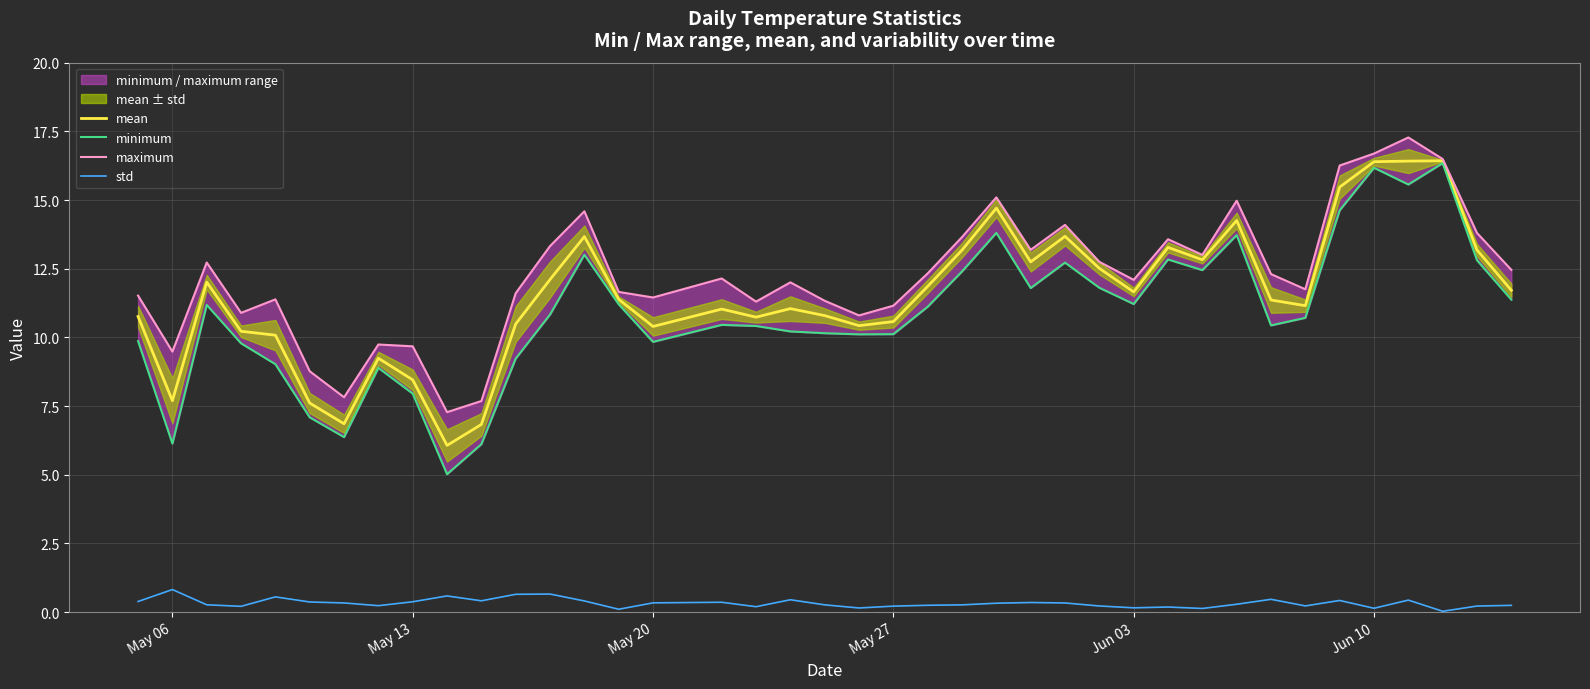

What is the greatest value displayed?

17.3